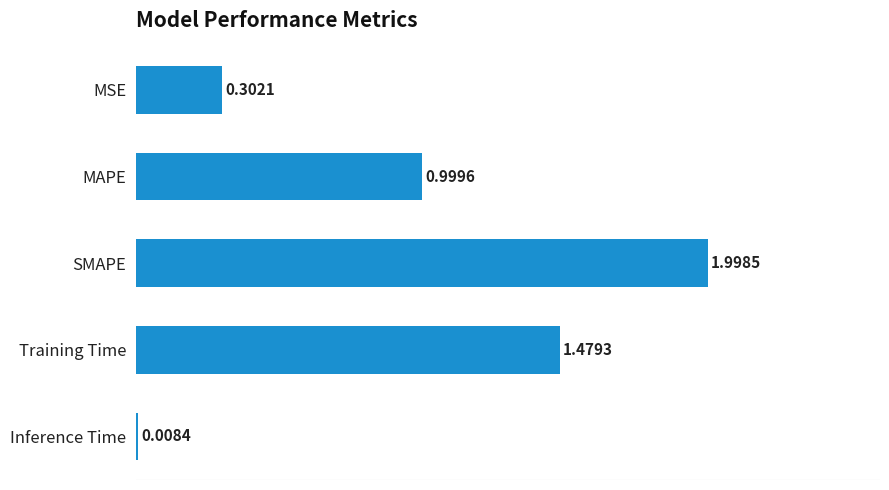

Which has a higher value, Inference Time or Training Time?

Training Time